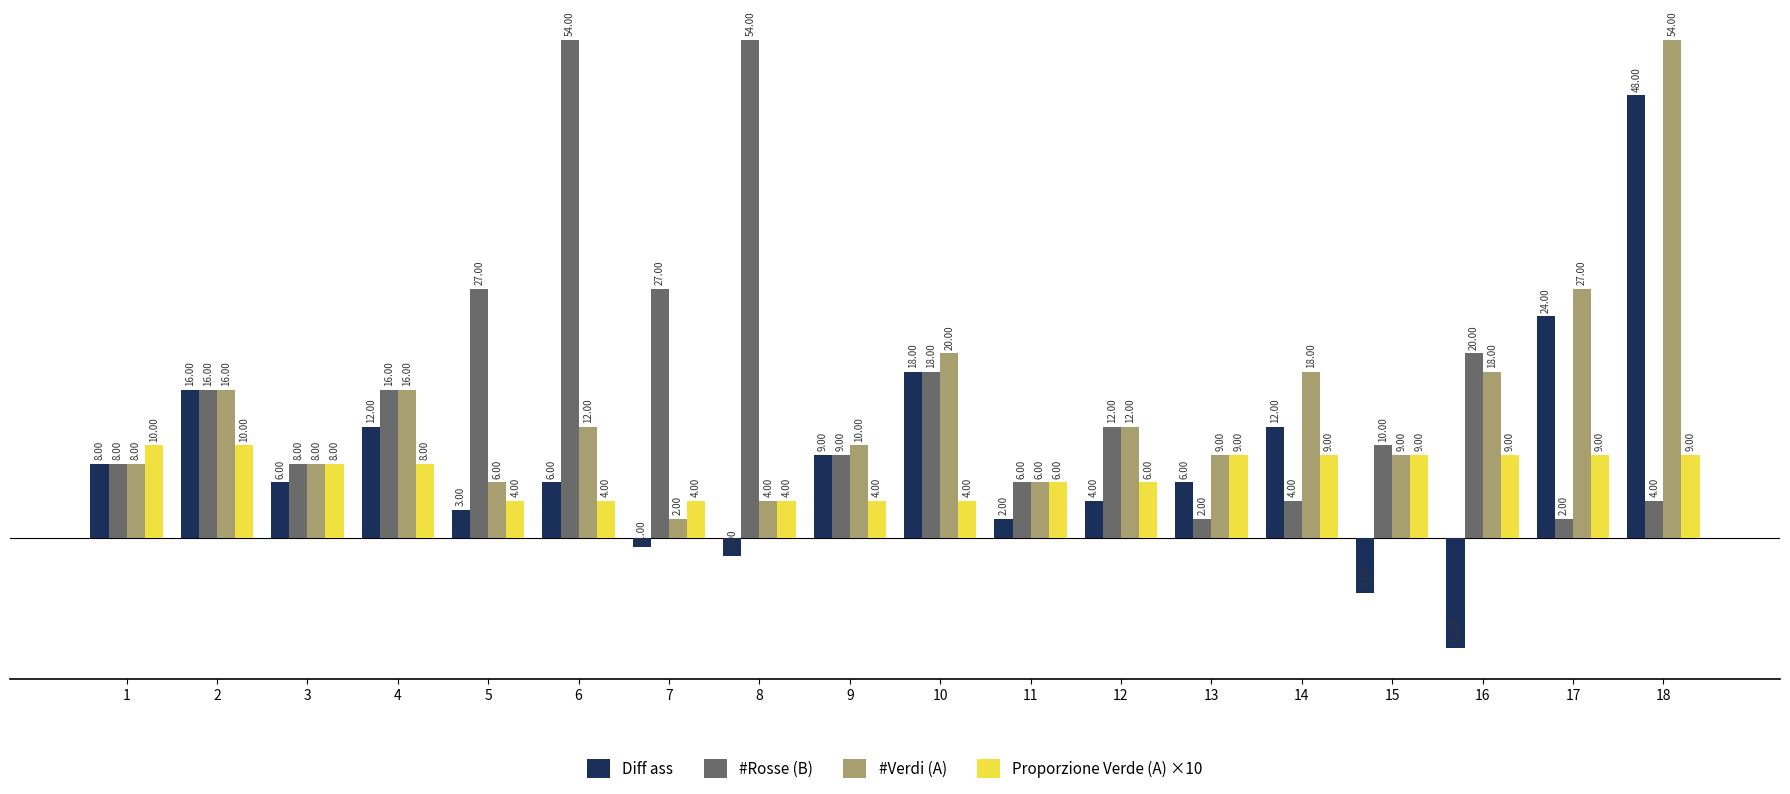

How many values in Diff ass are below zero?

4